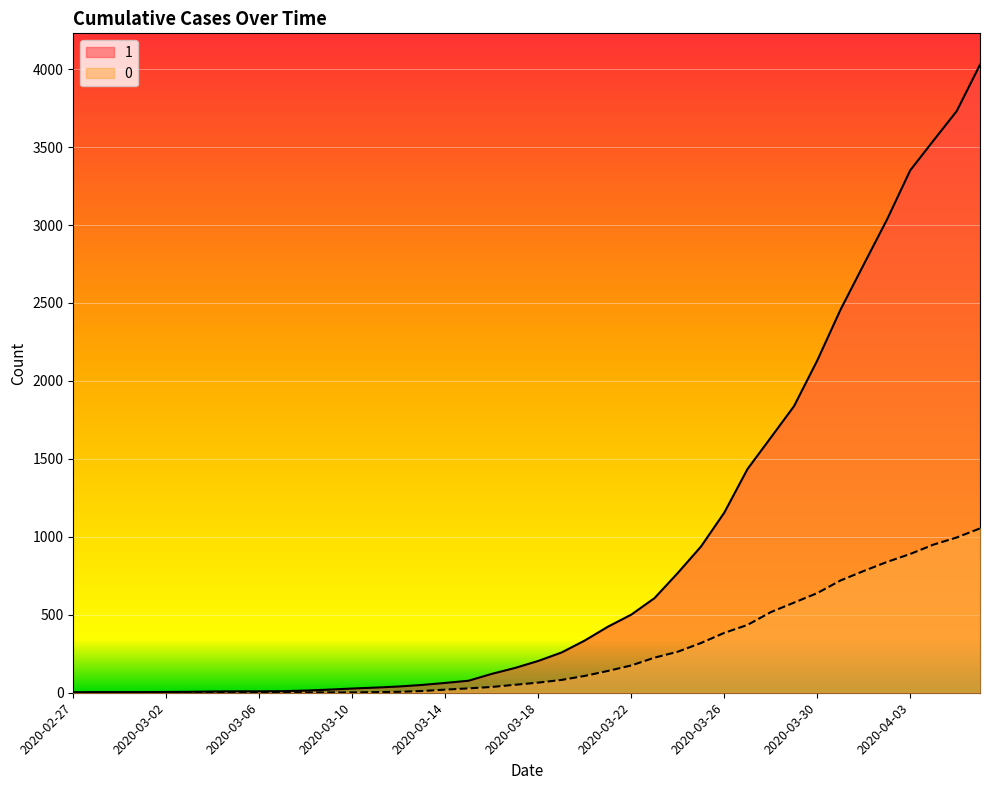

True or false: 0 has more than 0 points higher than both neighbors.

False